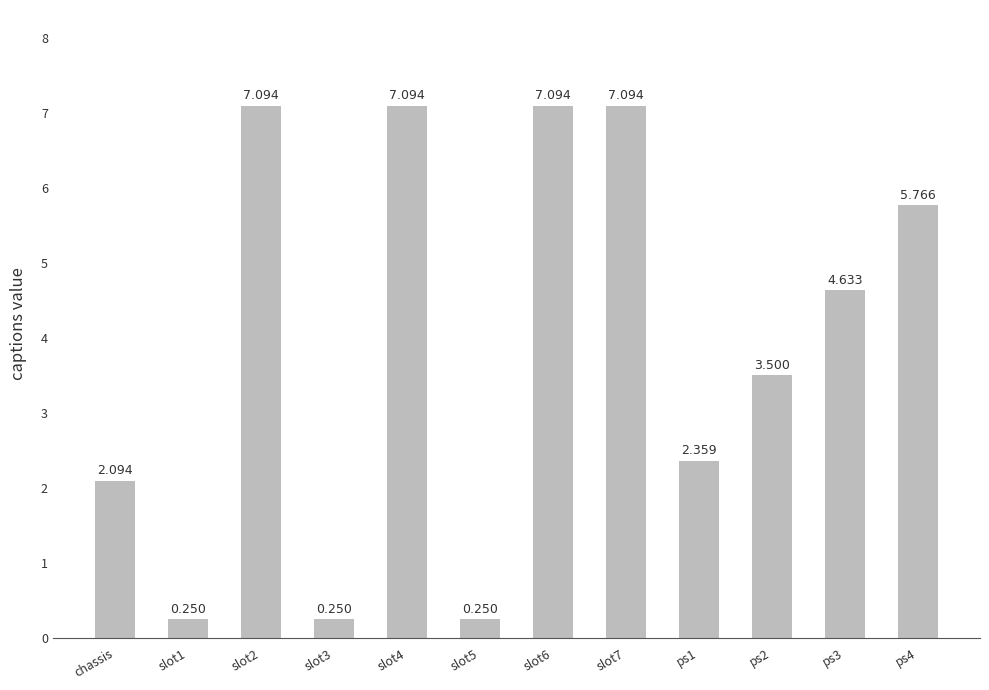

Read the value at slot3.

0.2